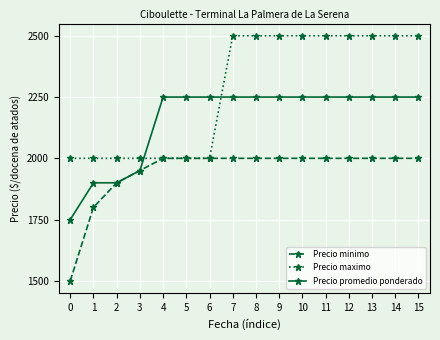

What is the total value across all series at 1?

5700